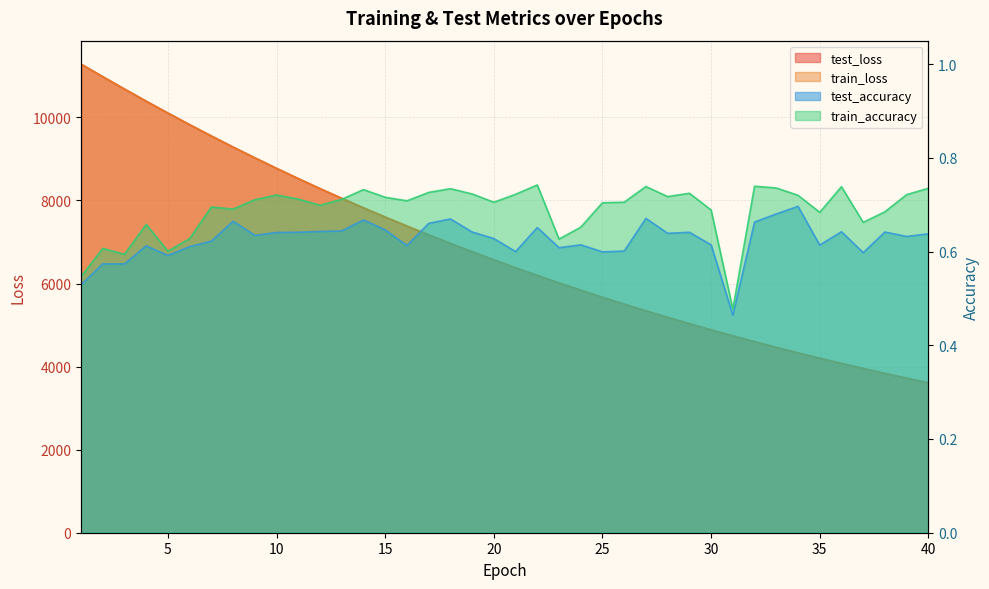

Rank the series at 4 from lowest to highest value.

test_accuracy, train_accuracy, train_loss, test_loss